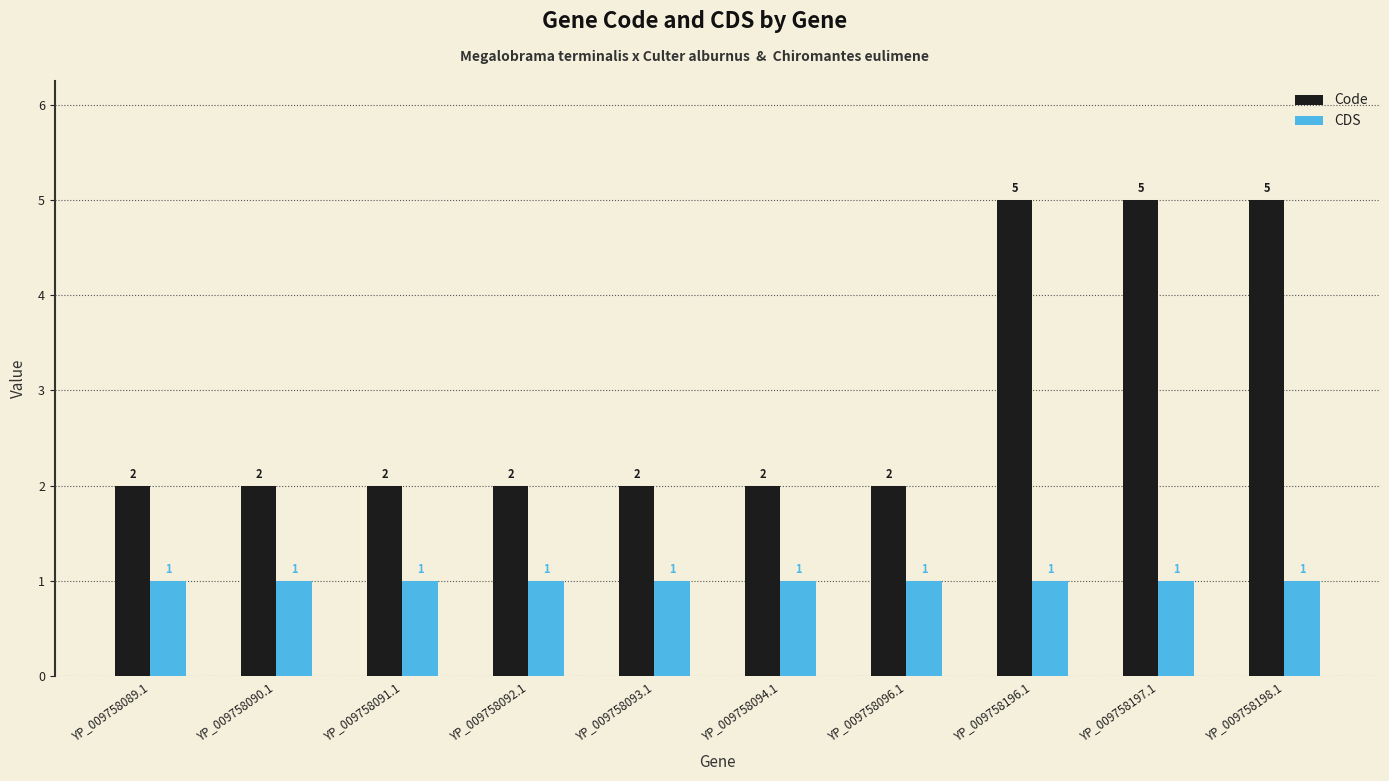

What is the sum of the Code values at YP_009758197.1 and YP_009758198.1?

10